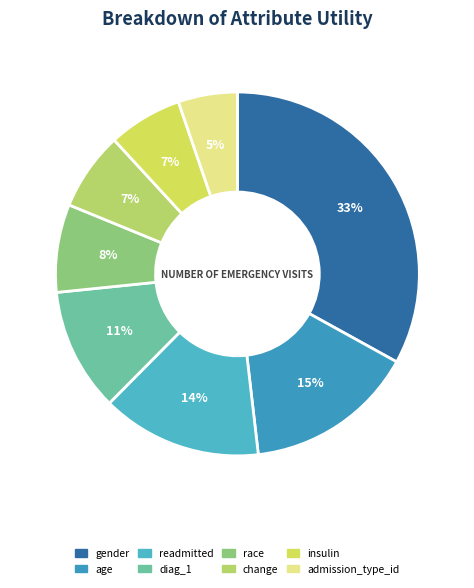

What is the smallest slice in the pie chart?

admission_type_id